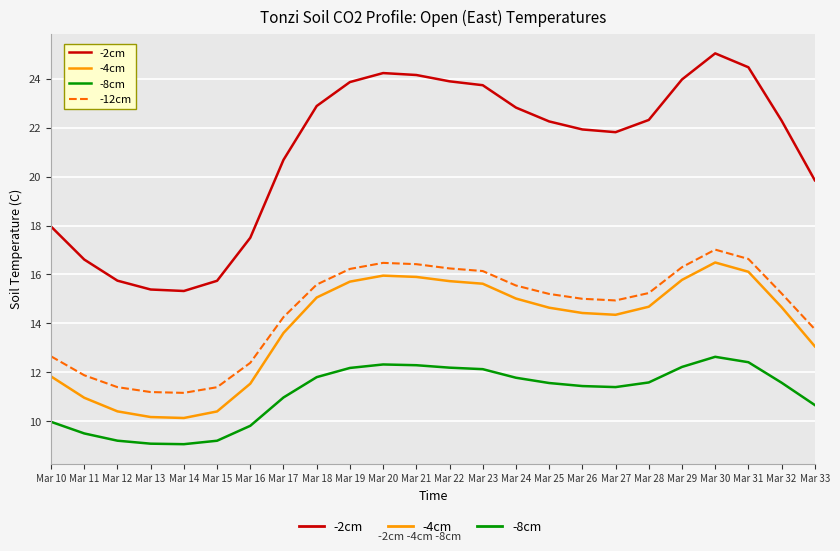

True or false: -12cm and -2cm cross at least once.

False